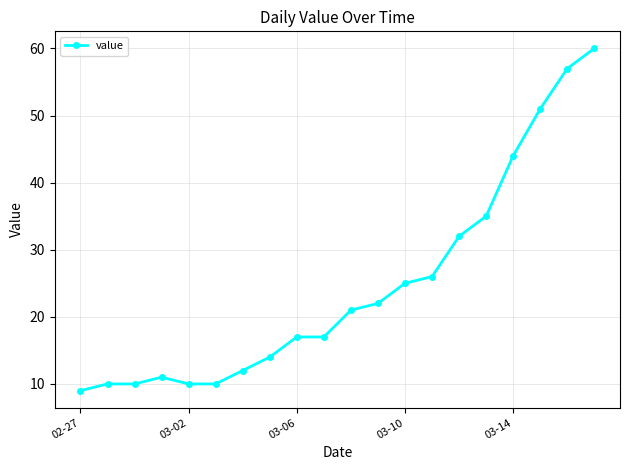

What is the maximum value shown in the chart?

60